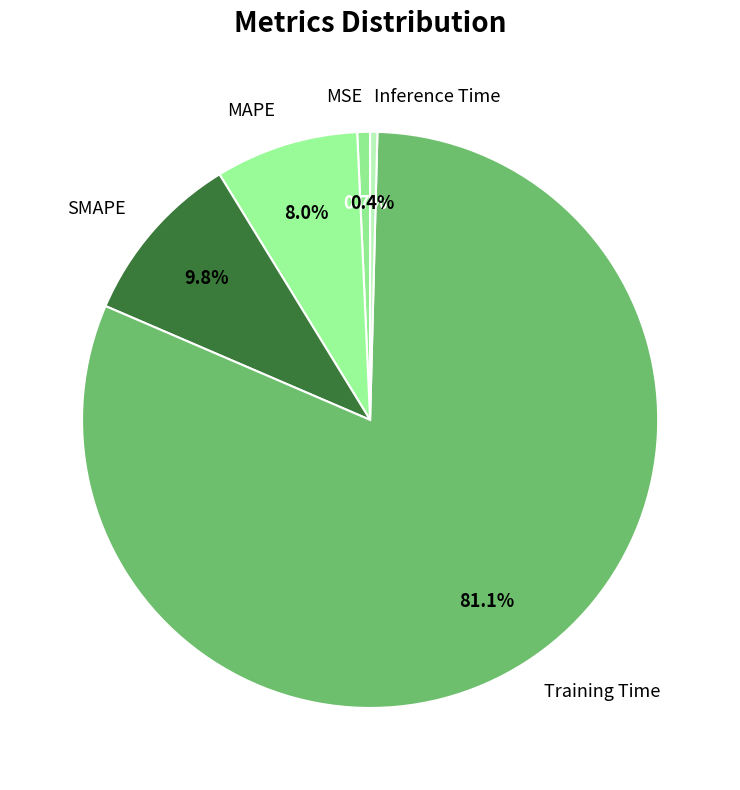

Count the number of slices in the pie.

5